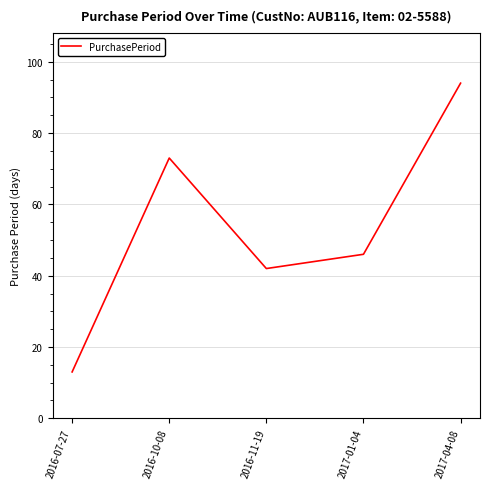

What is the minimum value shown in the chart?

13